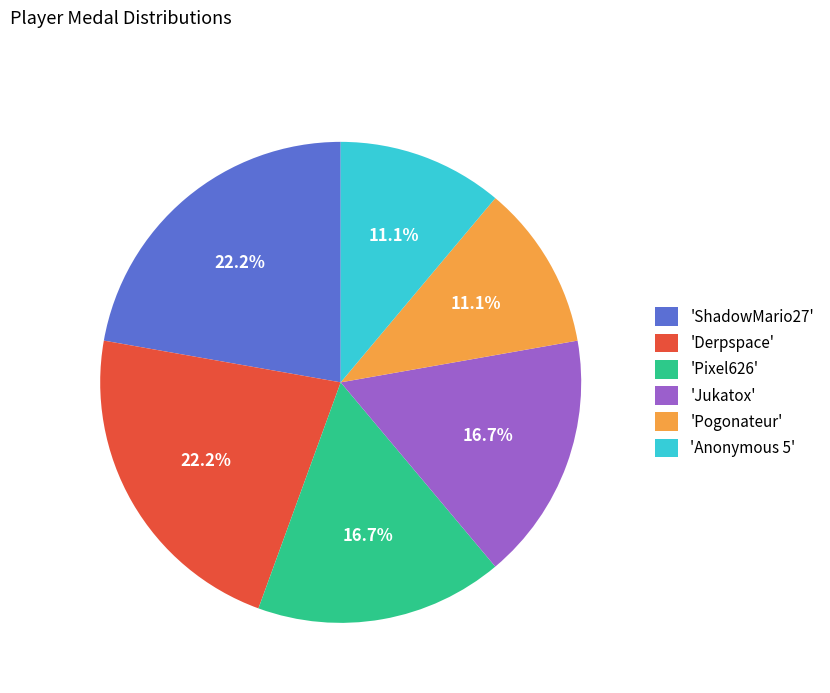

Which has a higher value, 'ShadowMario27' or 'Pixel626'?

'ShadowMario27'